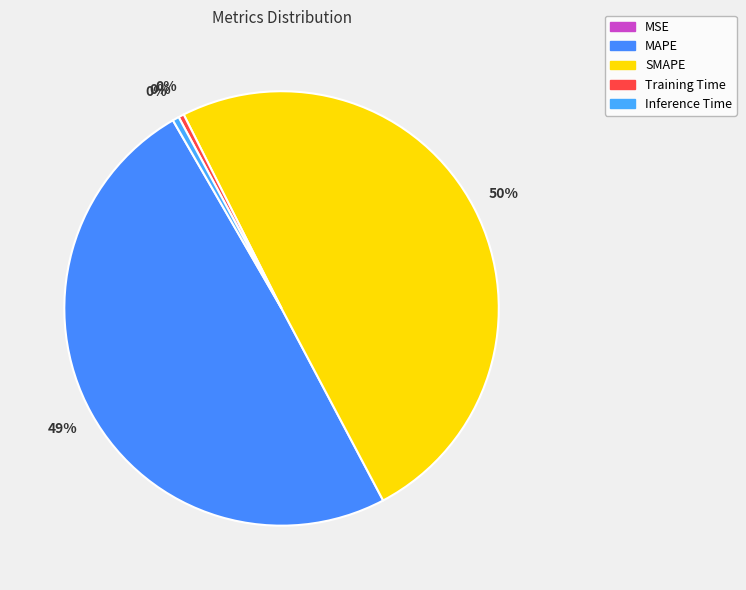

Which has a higher value, MSE or Inference Time?

Inference Time